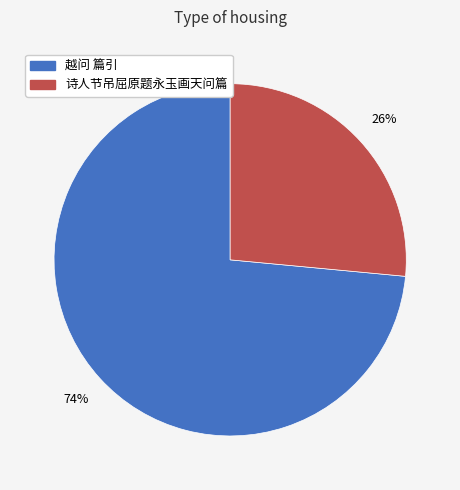

Combined, do 诗人节吊屈原题永玉画天问篇 and 越问 篇引 account for over 50%?

Yes